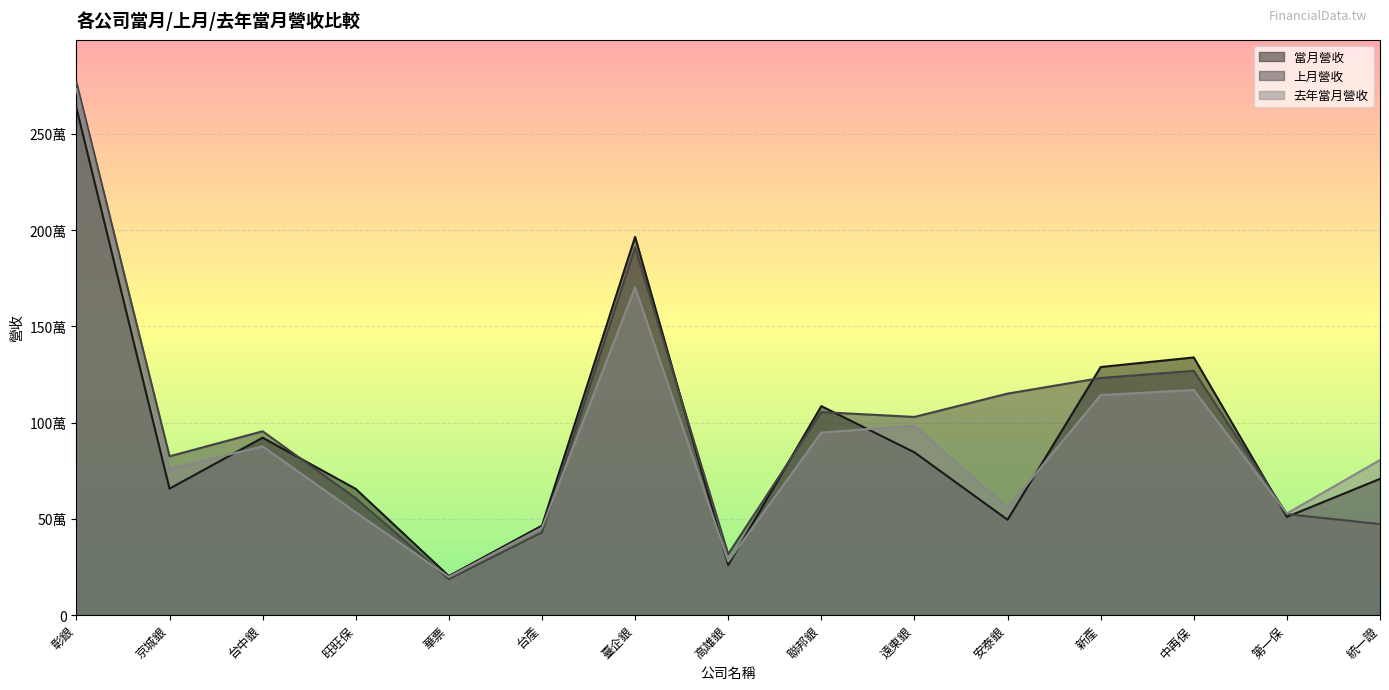

Which series has the largest total across all categories?

上月營收